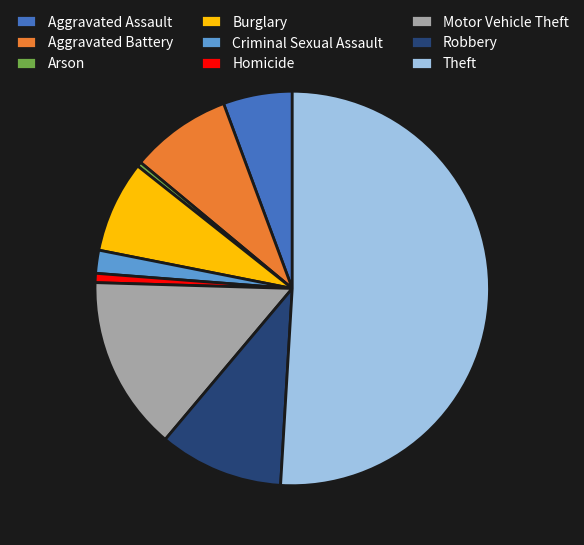

The Aggravated Assault slice represents 6% of the pie. True or false?

True